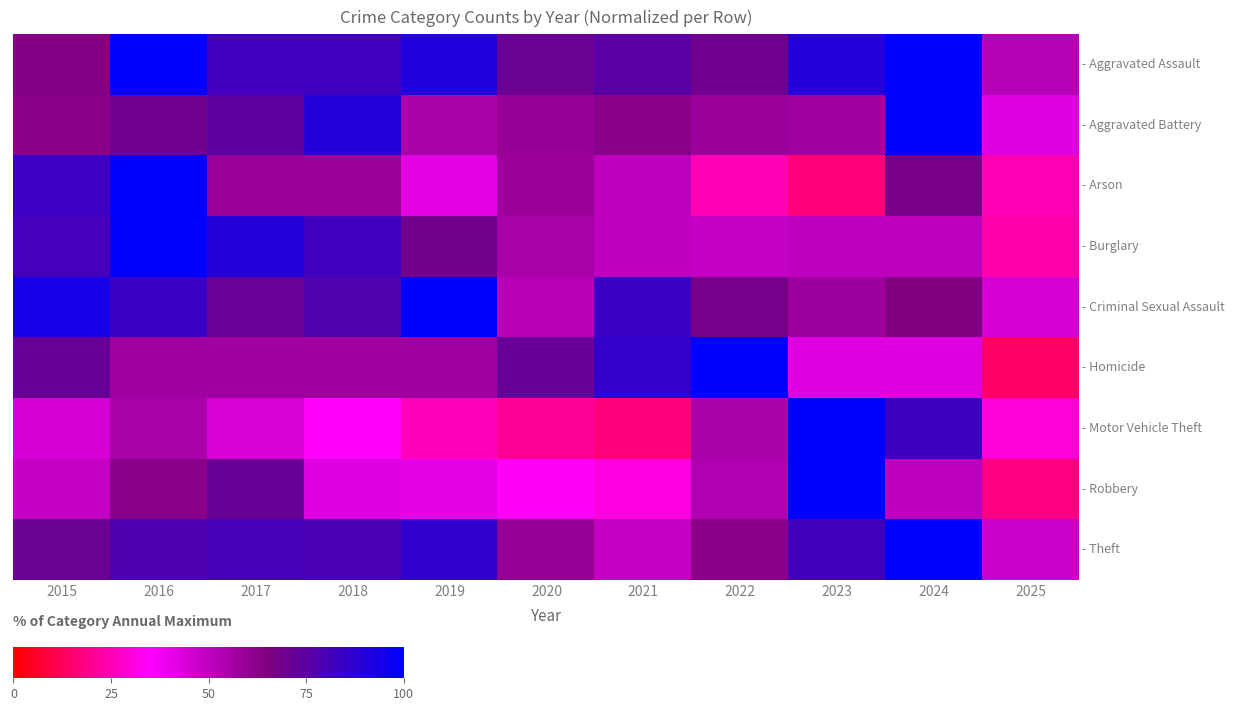

Which category has the highest value in the - Homicide series?

2022